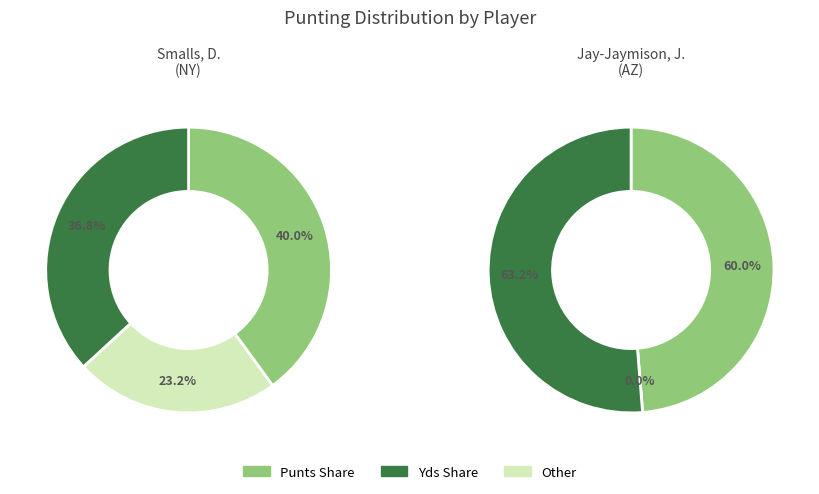

Does Jay-Jaymison, J. represent more than half of the total?

Yes